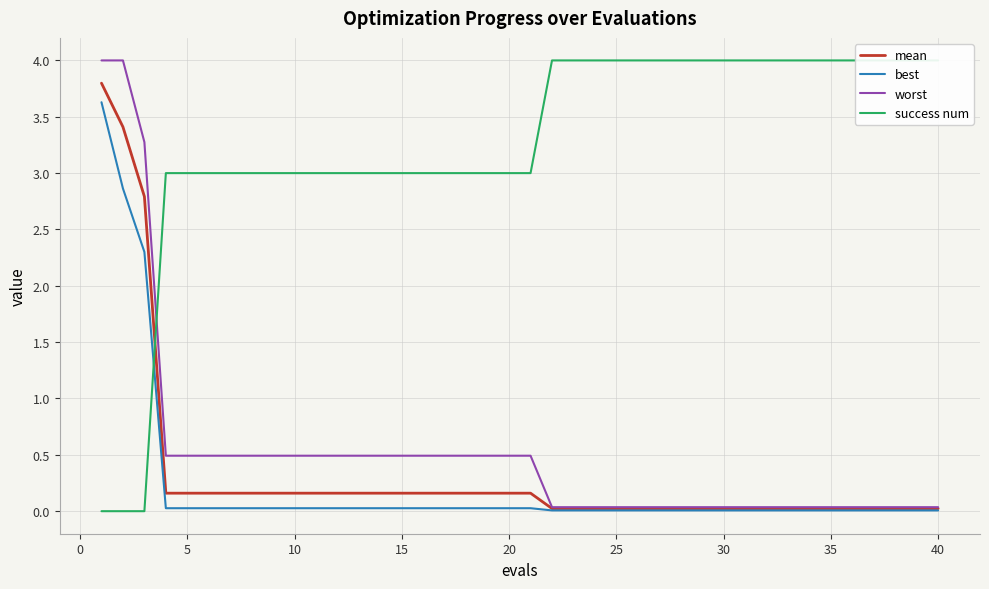

What is the difference between the maximum and second lowest values in the best series?

3.6